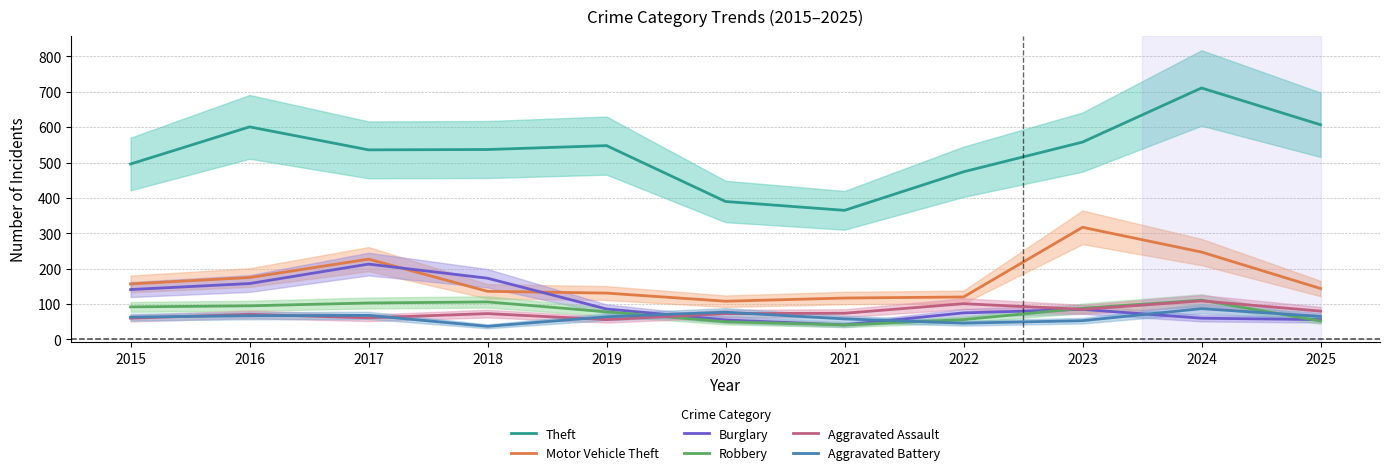

Is the value of Burglary at 2019 greater than the value of Robbery at 2016?

No